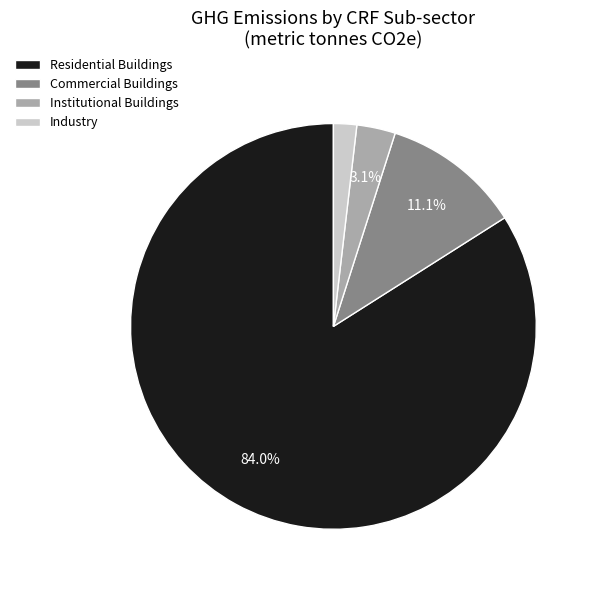

Rank the categories by value from highest to lowest.

Residential Buildings, Commercial Buildings, Institutional Buildings, Industry